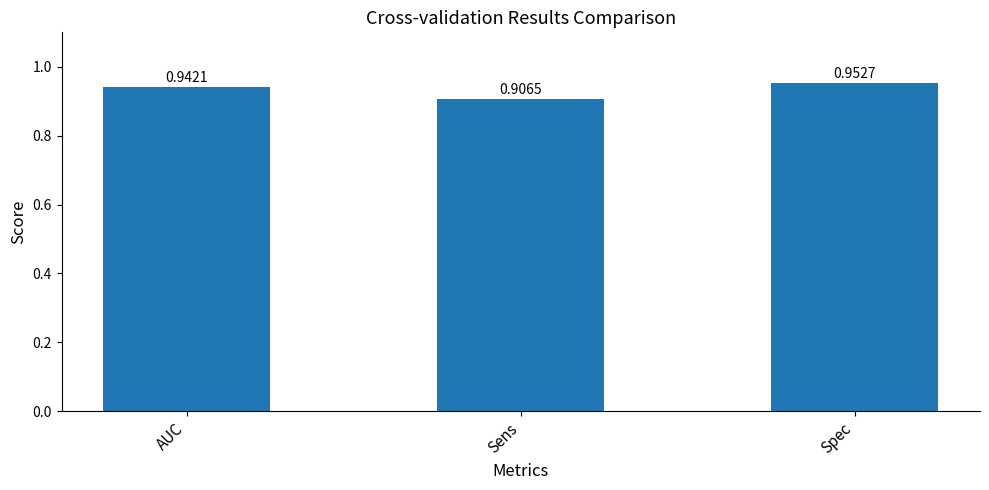

Which label corresponds to the smallest value in the chart?

Sens